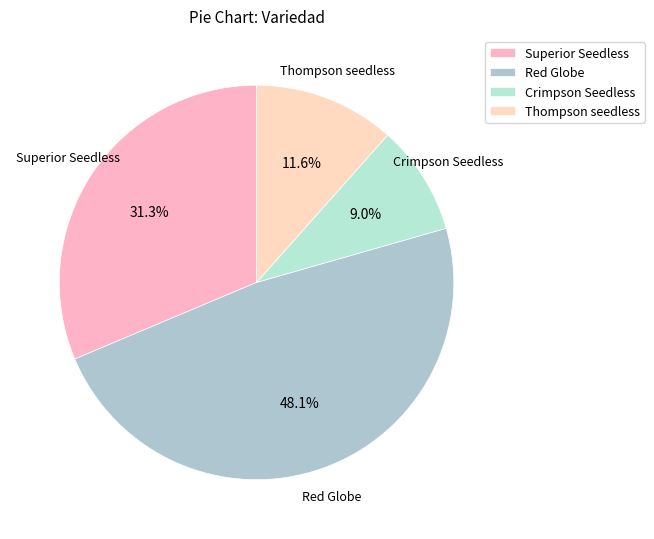

Which slice is the largest?

Red Globe